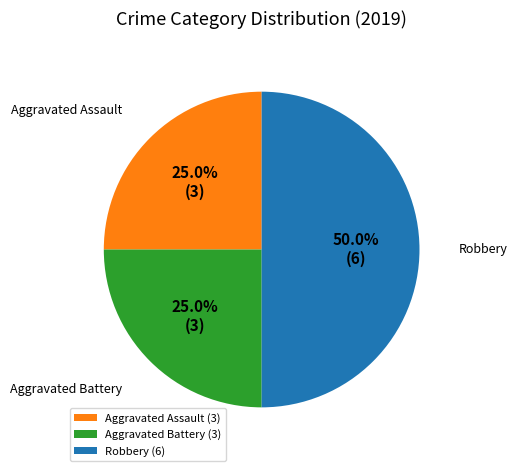

What percentage do Aggravated Assault and Aggravated Battery together represent?

50.0%